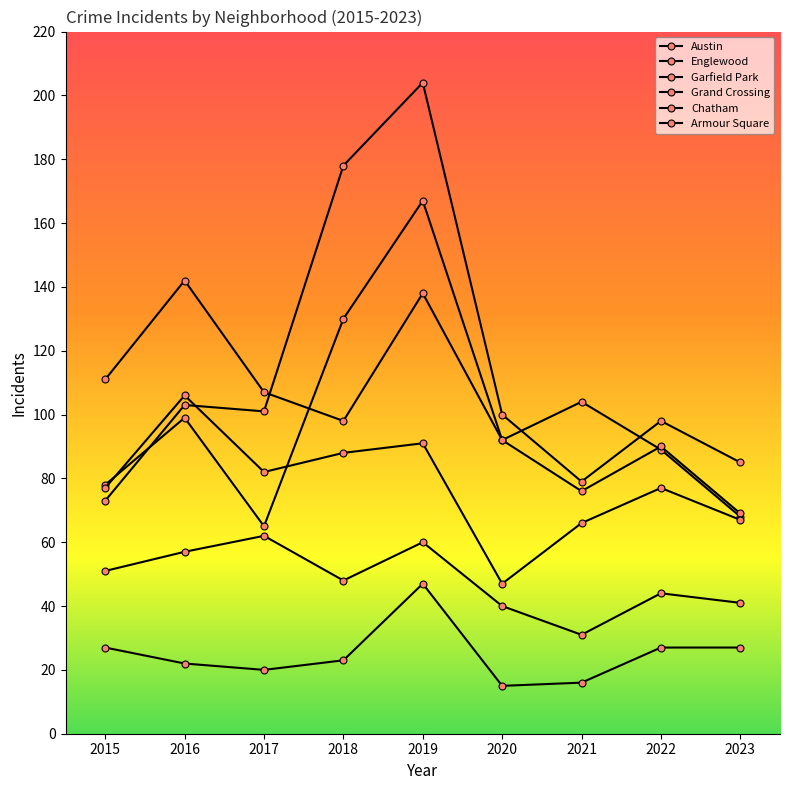

List the series in order of their peak value, highest first.

Garfield Park, Austin, Englewood, Grand Crossing, Chatham, Armour Square